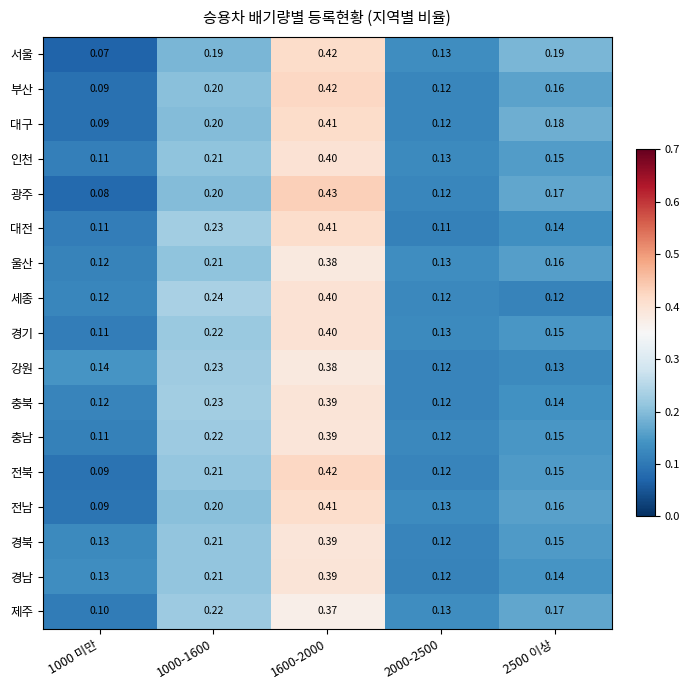

Which series changed the most between 1600-2000 and 2000-2500?

광주